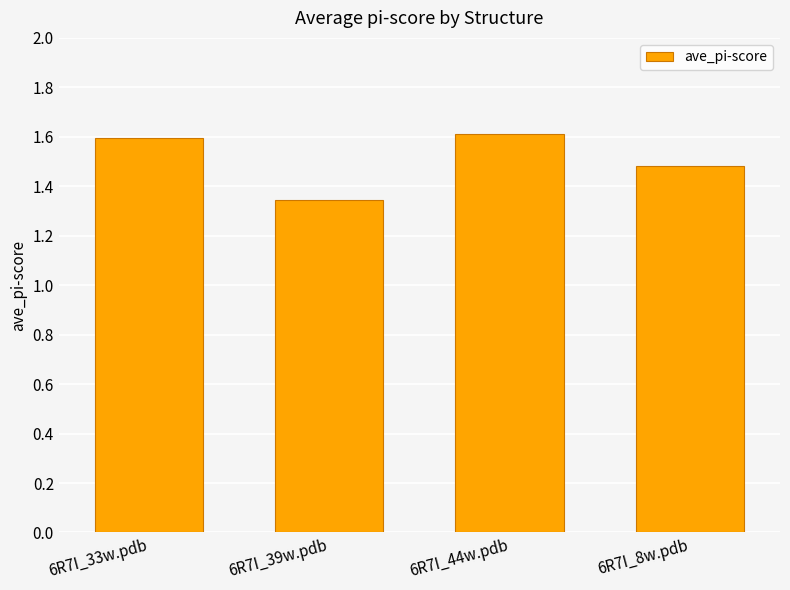

Where is the data nearest to the value 1?

6R7I_39w.pdb